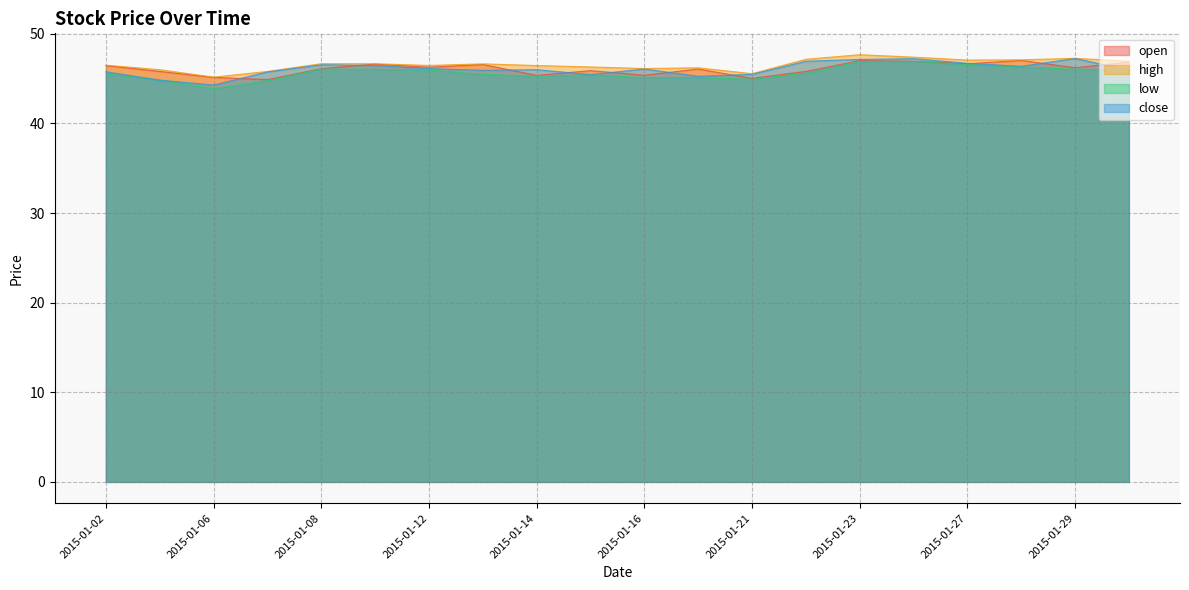

What is the sum of the low values at 2015-01-14 and 2015-01-02?

90.8